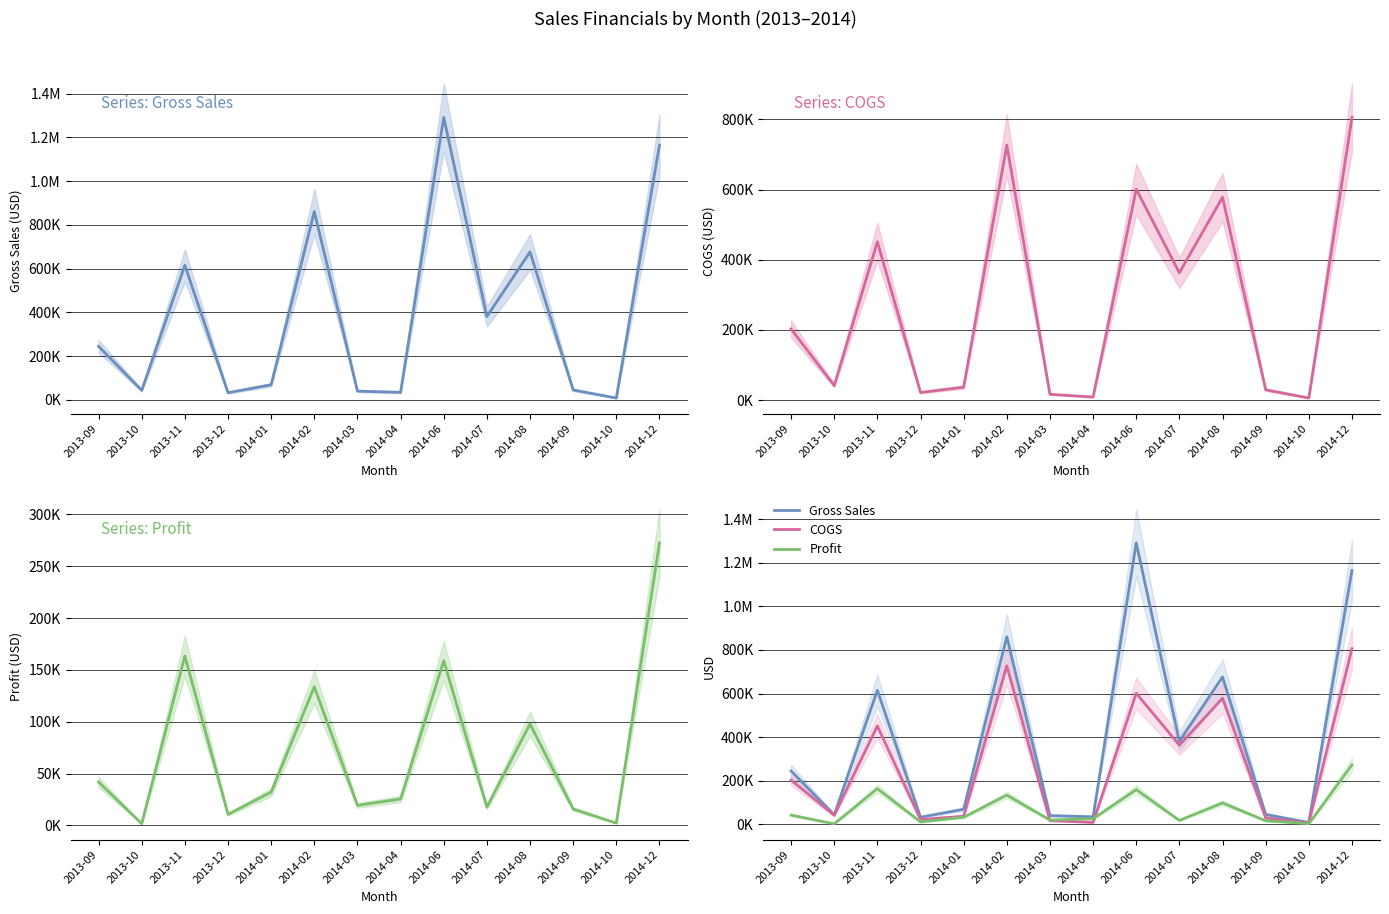

Reading left to right, transcribe all the data shown in this chart.

Gross Sales: 244400.0	43125.0	614694.0	32280.0	68821.0	860612.5	39747.0	34056.0	1291513.5	380716.0	676025.0	45081.0	8001.0	1164440.0
COGS: 202490.0	41400.0	451236.0	21520.0	36675.0	726900.0	16347.0	8514.0	601274.0	362961.0	578135.0	29205.0	5715.0	806080.0
Profit: 41910.0	1725.0	163458.0	10760.0	32146.0	133712.5	19400.0	25542.0	158905.5	17755.0	97890.0	15876.0	2286.0	272360.0